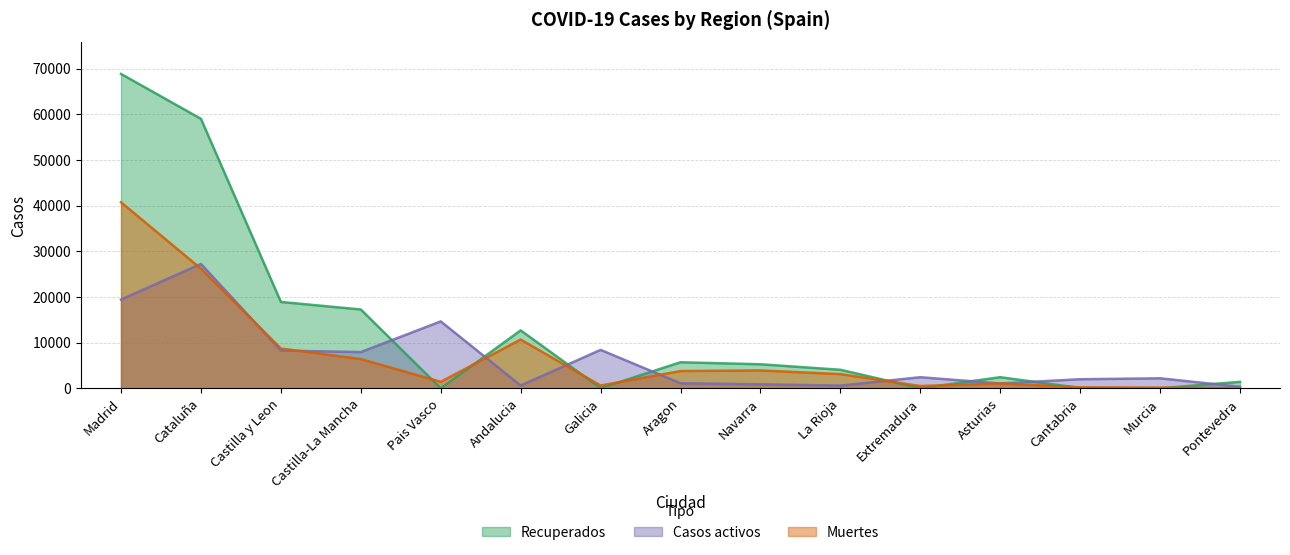

Which series has the largest range (max minus min)?

Recuperados